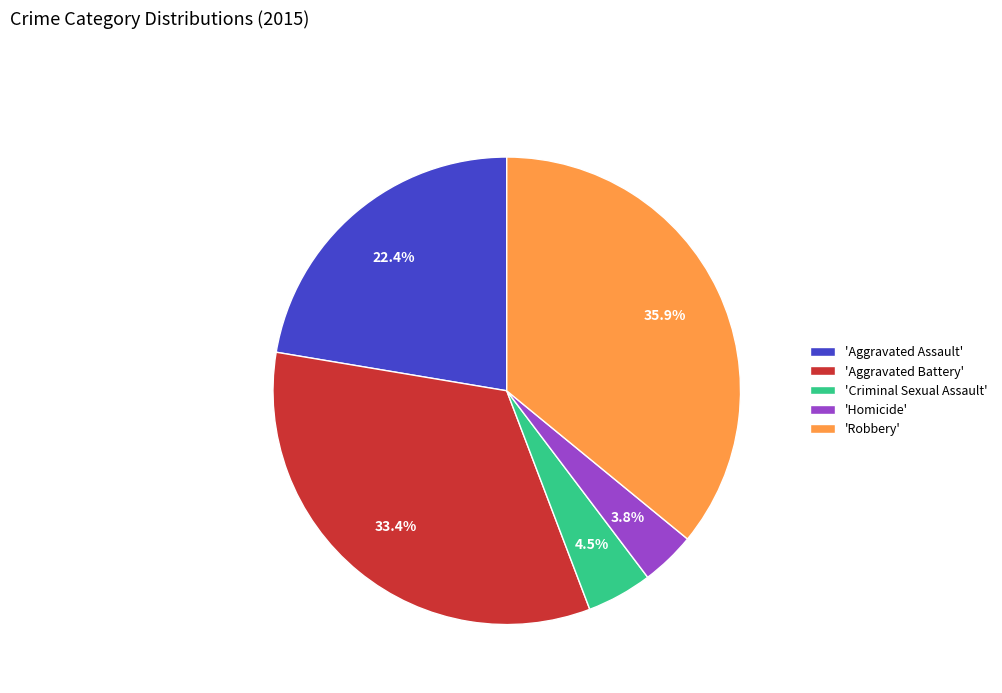

Which has a higher value, 'Robbery' or 'Aggravated Battery'?

'Robbery'